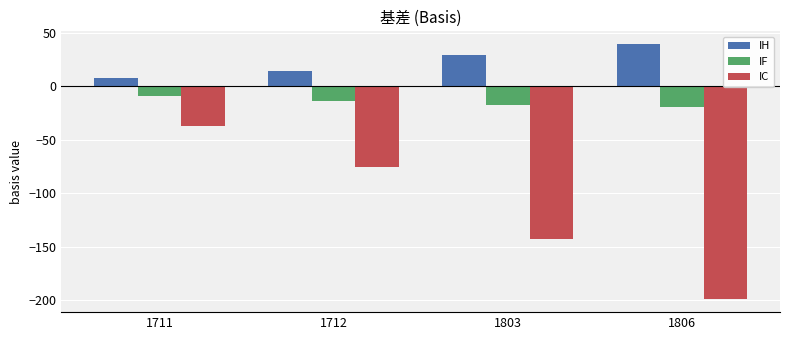

At 1712, list the series in order from smallest to largest.

IC, IF, IH